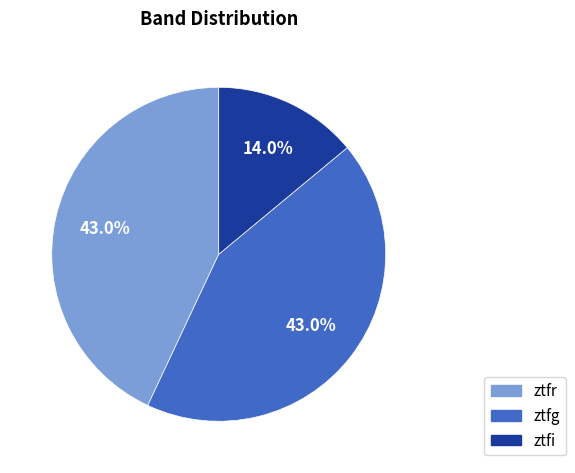

What percentage is NOT represented by ztfi?

86.0%